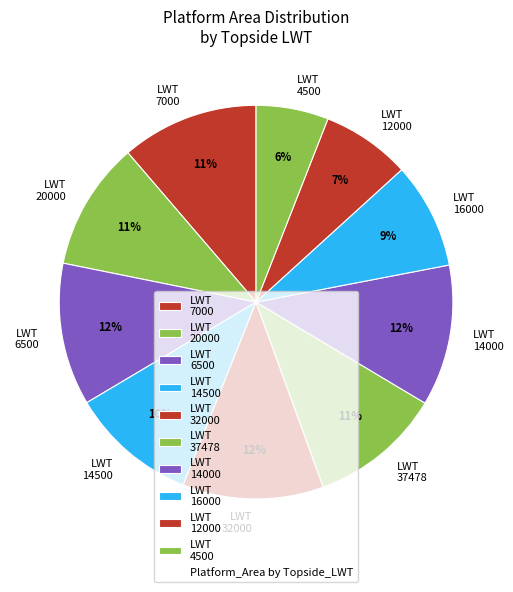

To the nearest percent, what percentage of the pie is LWT 32000?

12%